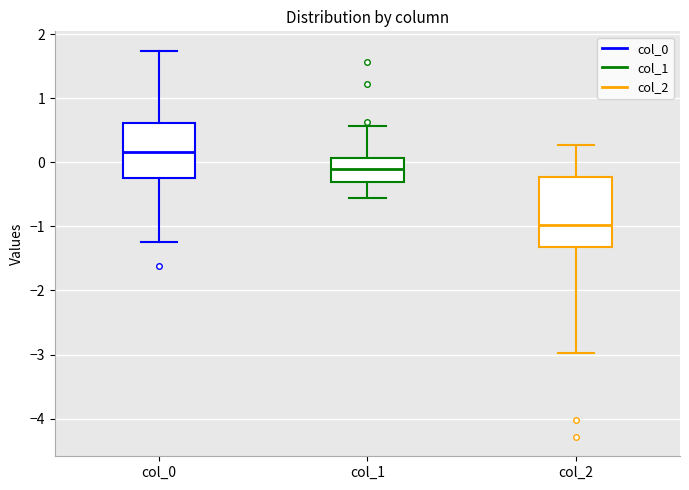

Which box is the tallest, from its lower edge to its upper edge?

col_2